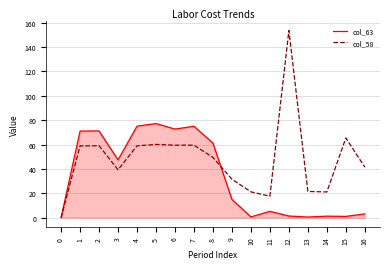

What are all the series names shown in the legend?

col_63, col_58